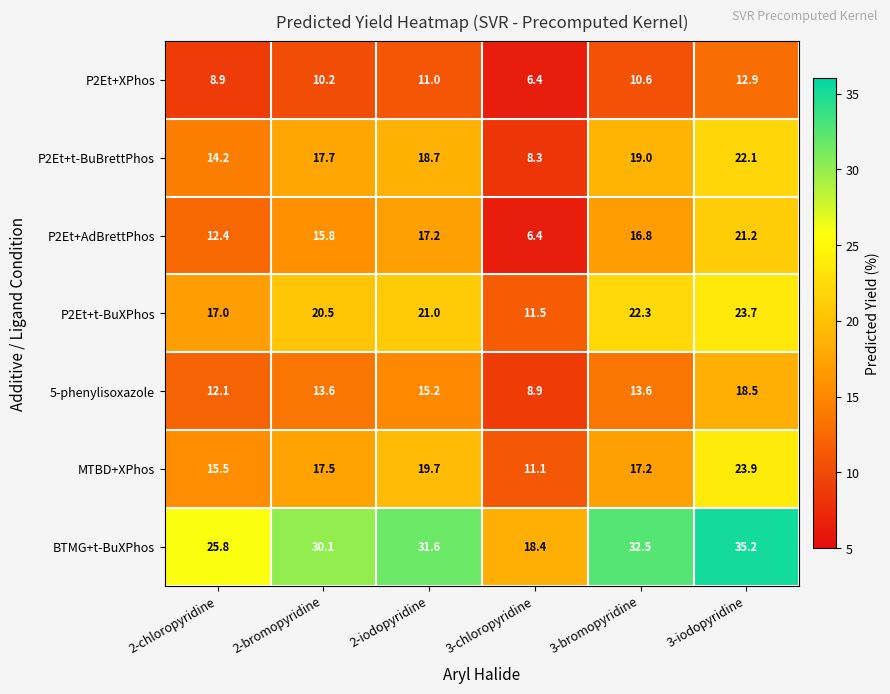

Between 2-chloropyridine and 2-bromopyridine, which series saw the biggest shift?

BTMG+t-BuXPhos